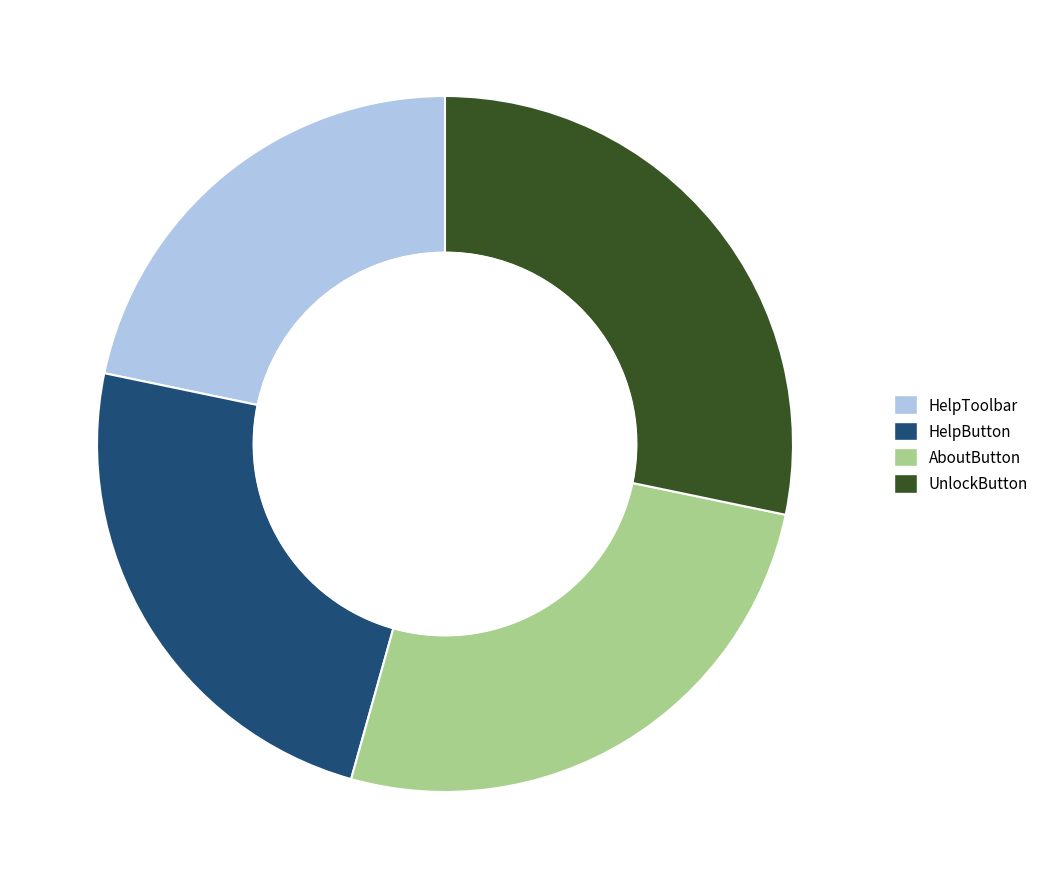

Combined, do HelpButton and UnlockButton account for over 50%?

Yes